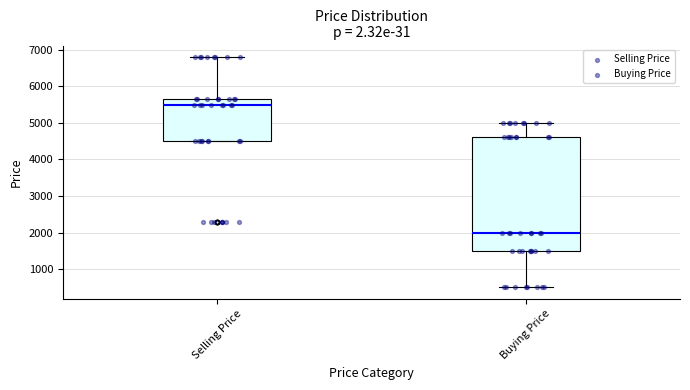

Which box has the highest median line?

Selling Price